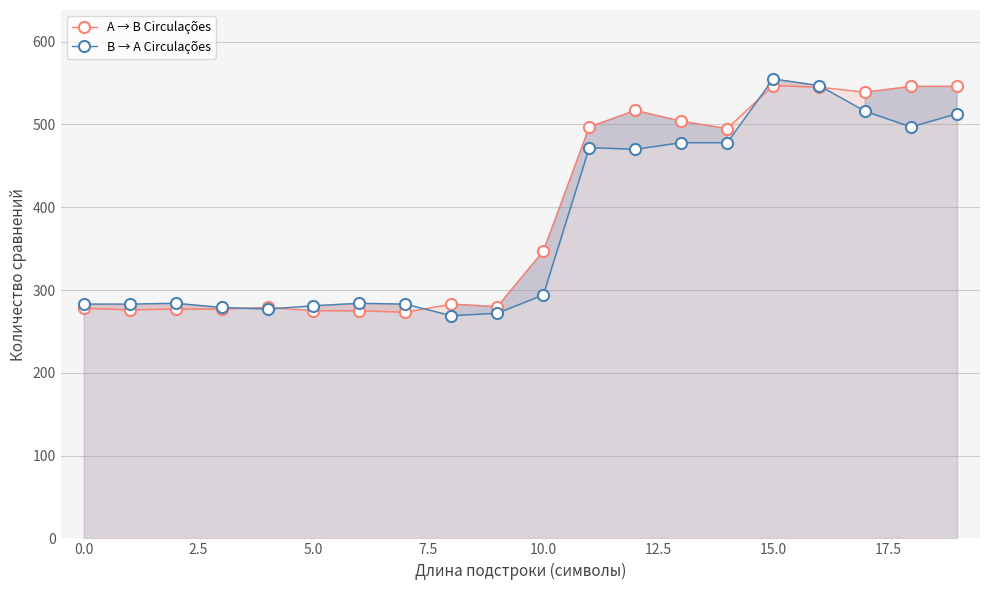

How many lines are shown in the chart?

2